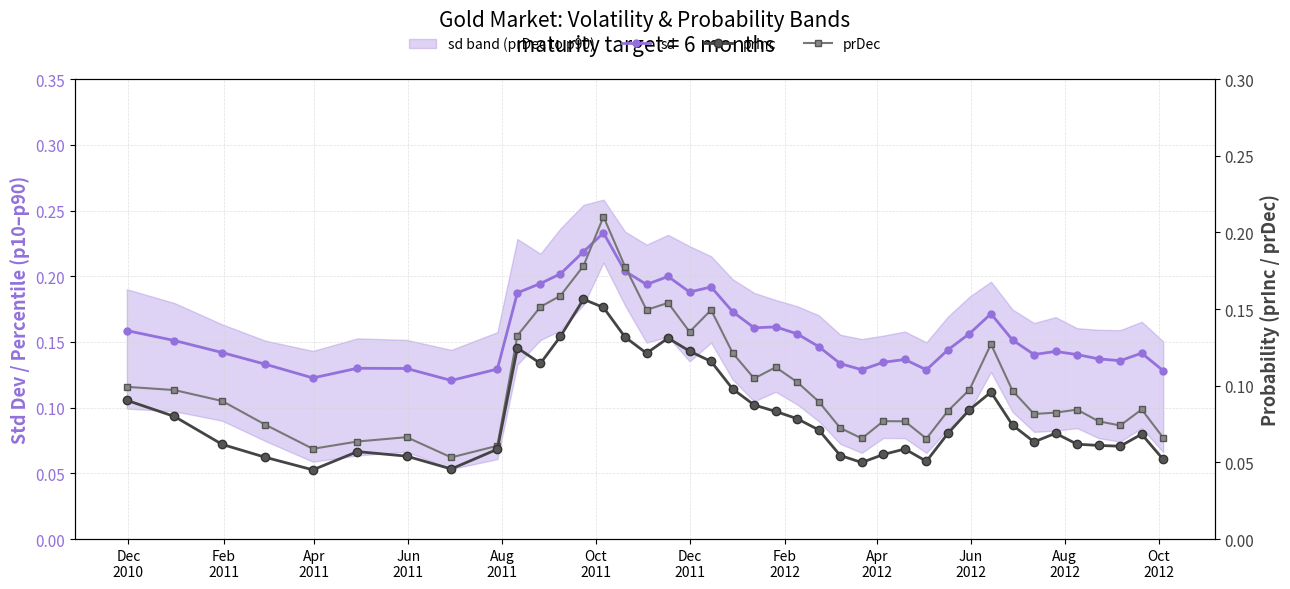

True or false: sd and prDec intersect in this chart.

False